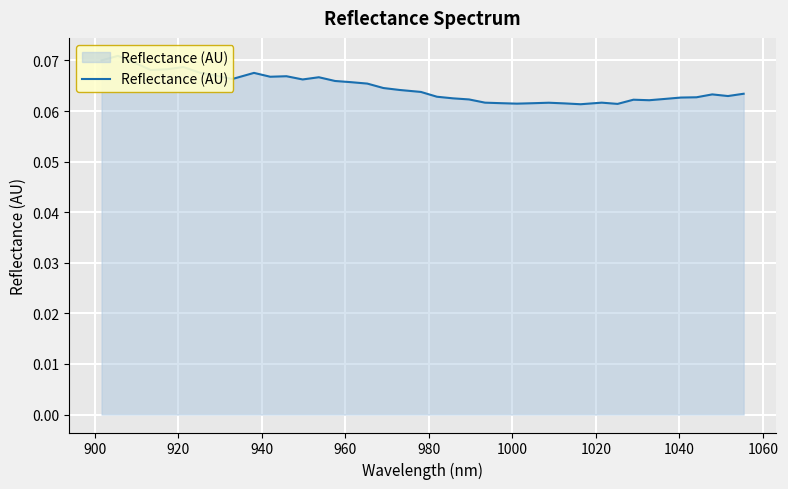

Reading left to right, transcribe all the data shown in this chart.

0.1	0.1	0.1	0.1	0.1	0.1	0.1	0.1	0.1	0.1	0.1	0.1	0.1	0.1	0.1	0.1	0.1	0.1	0.1	0.1	0.1	0.1	0.1	0.1	0.1	0.1	0.1	0.1	0.1	0.1	0.1	0.1	0.1	0.1	0.1	0.1	0.1	0.1	0.1	0.1